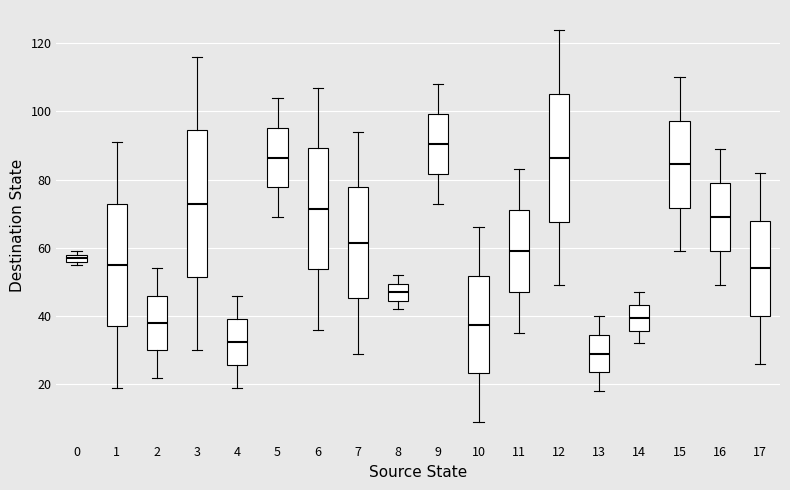

Which box is the tallest, from its lower edge to its upper edge?

3